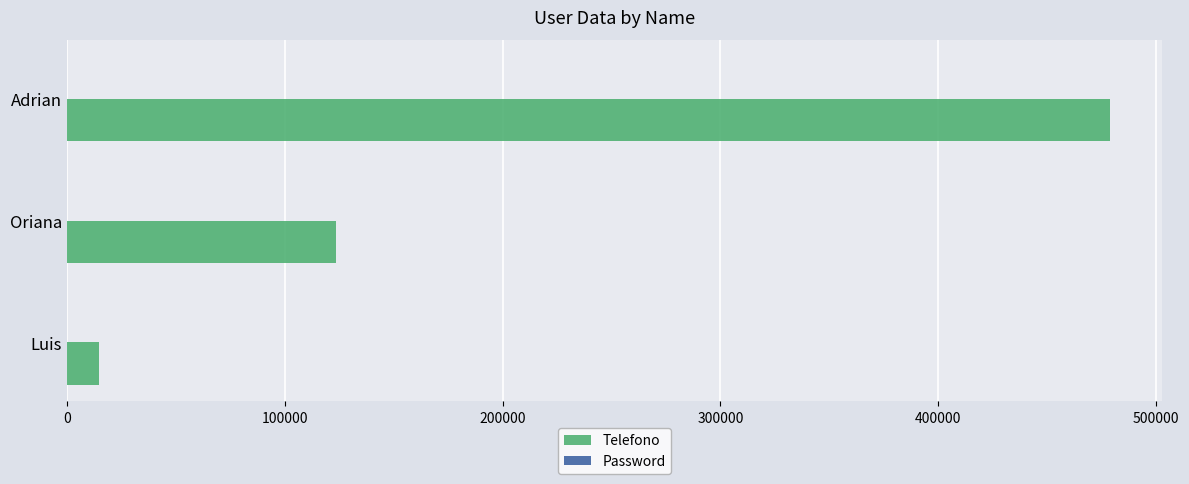

Which series has the largest total across all categories?

Telefono